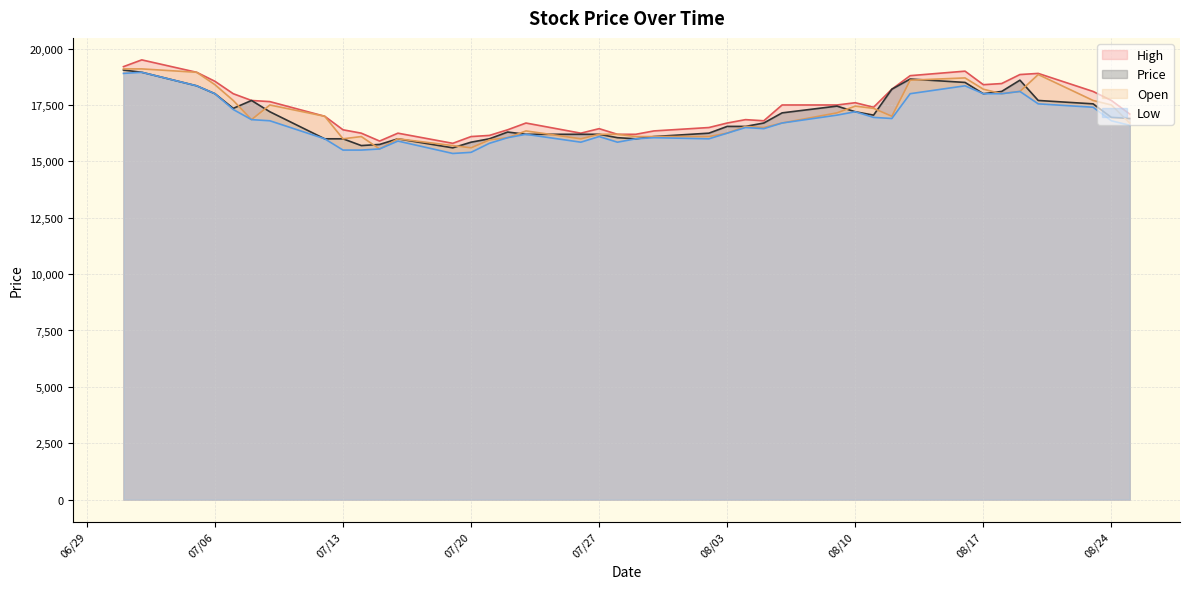

What is the highest value of the High series?

19500